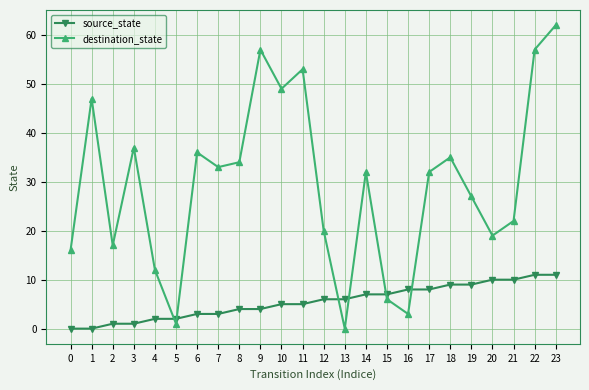

Where is the first local maximum for destination_state?

1